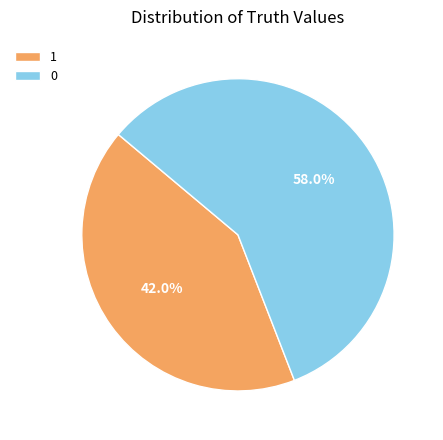

Is it true that 0 is 58% of the pie?

True